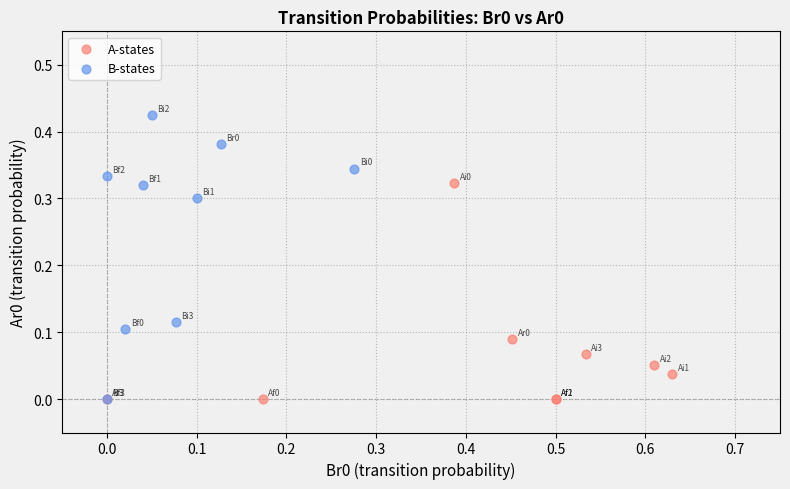

What are all the series names shown in the legend?

A-states, B-states